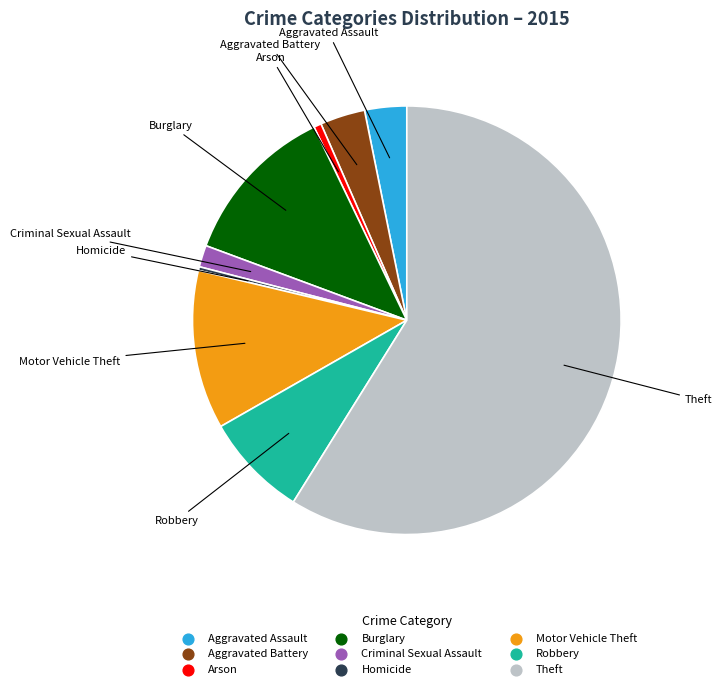

Does any single category account for the majority?

Yes